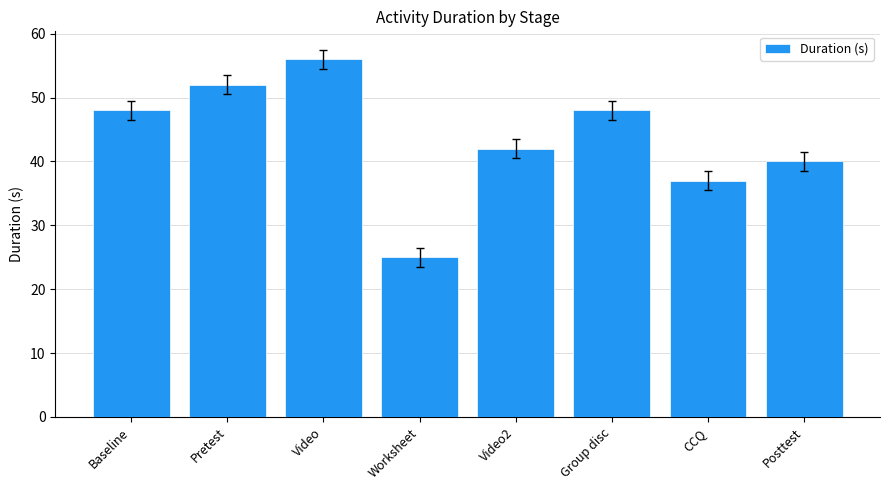

Count the number of data series in this chart.

1